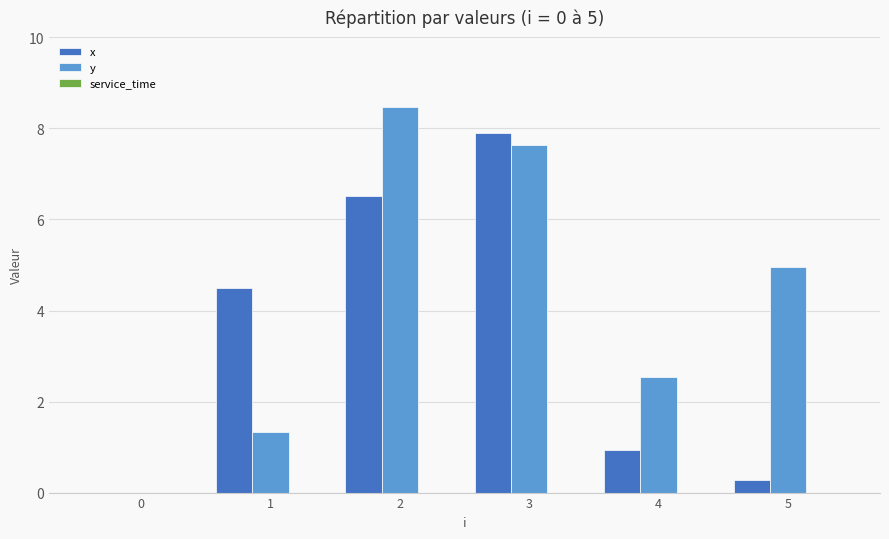

Where is y nearest to the value 4?

5